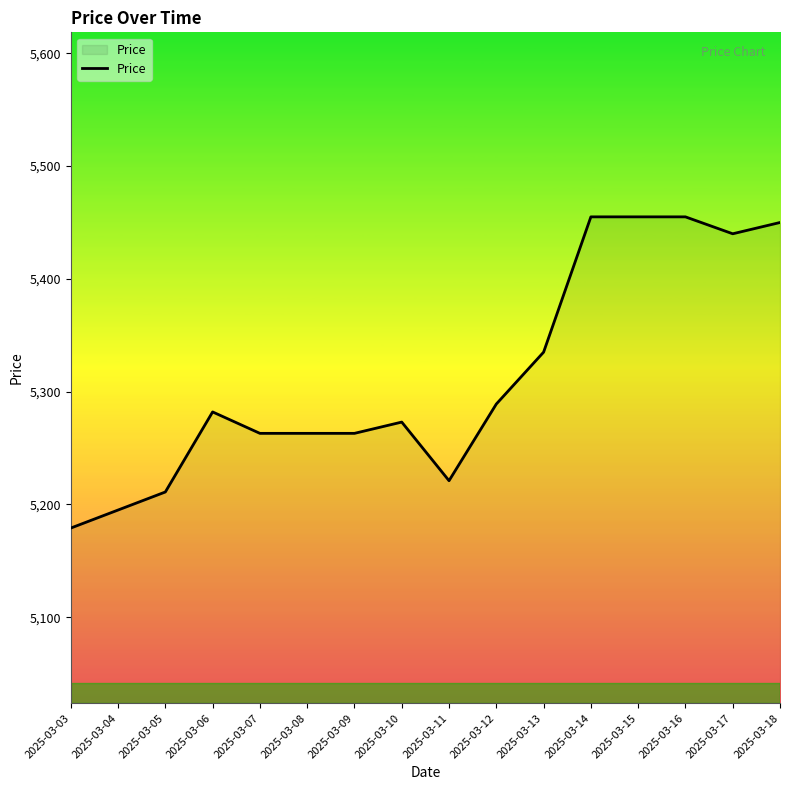

What is the difference between the values at 2025-03-13 and 2025-03-12?

46